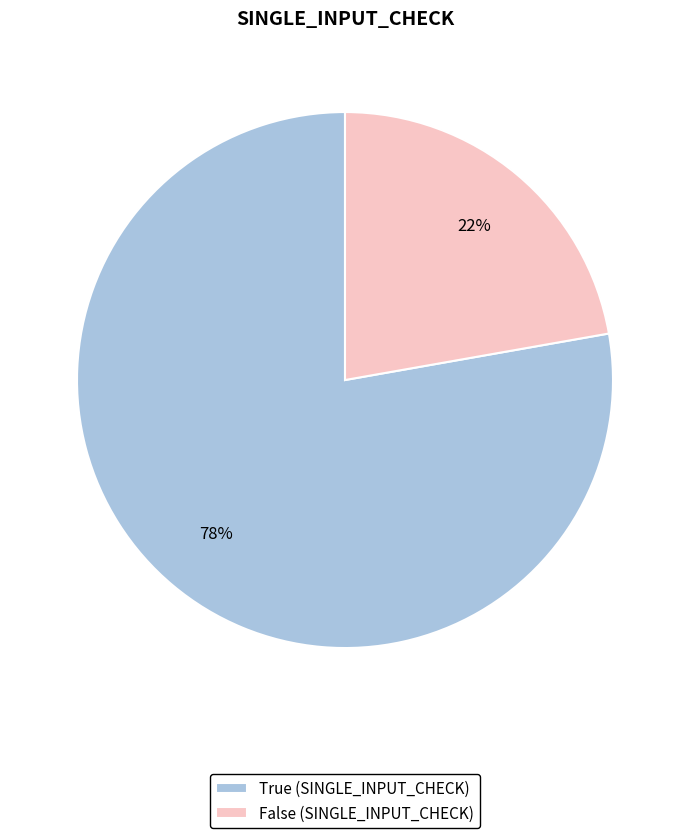

How many slices are in this pie chart?

2